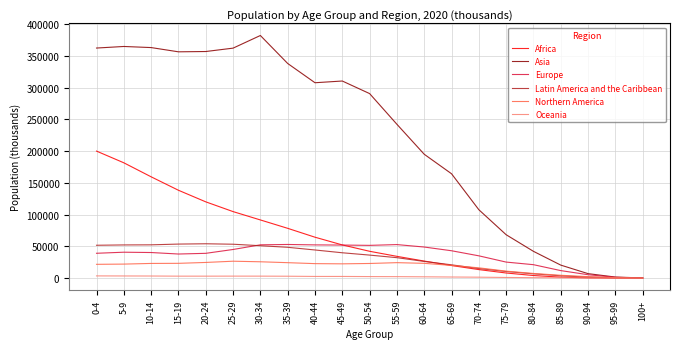

Does the chart display data point markers on the line(s)?

No